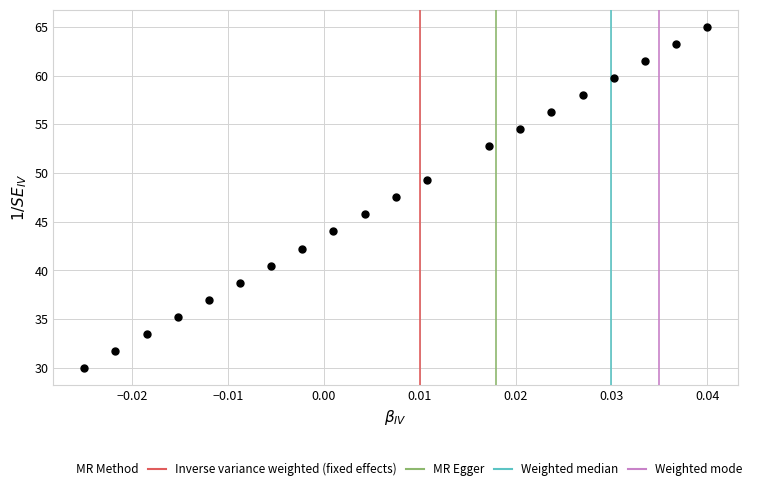

What Y value in the scatter plot is closest to 47?

47.5